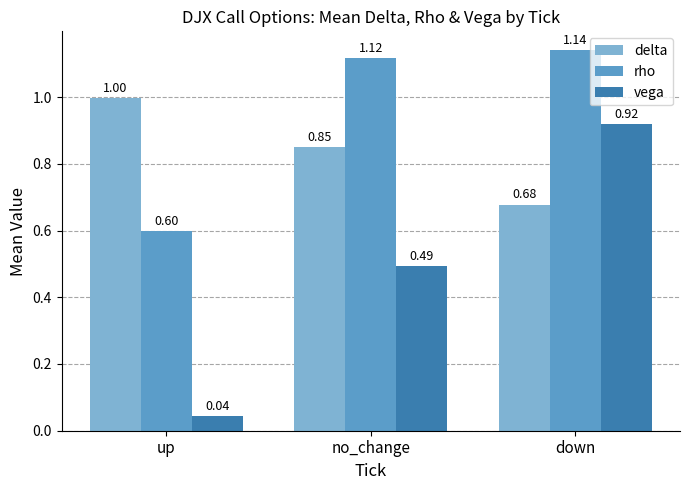

Rank the series by their average value, from highest to lowest.

rho, delta, vega